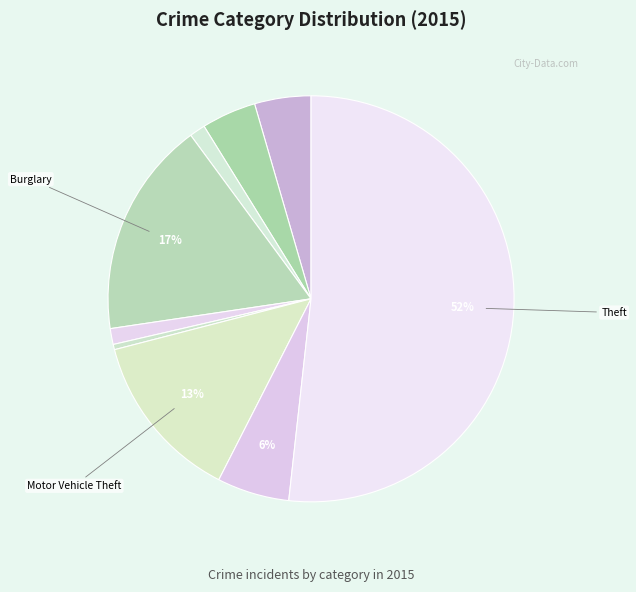

How many segments does this pie chart have?

9